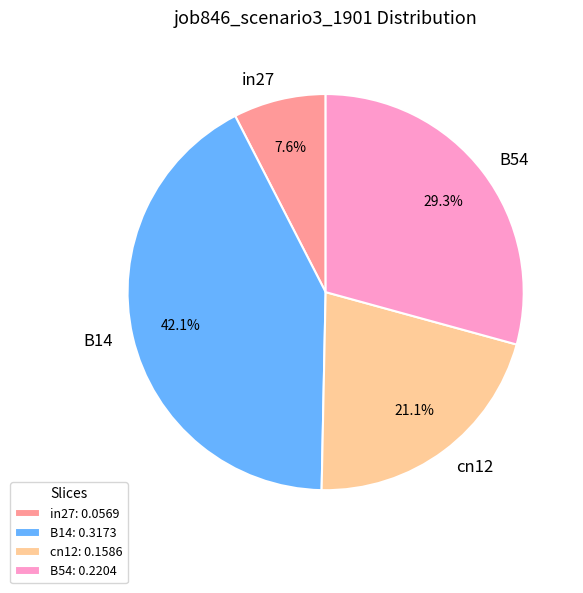

Between B14 and cn12, which is larger?

B14